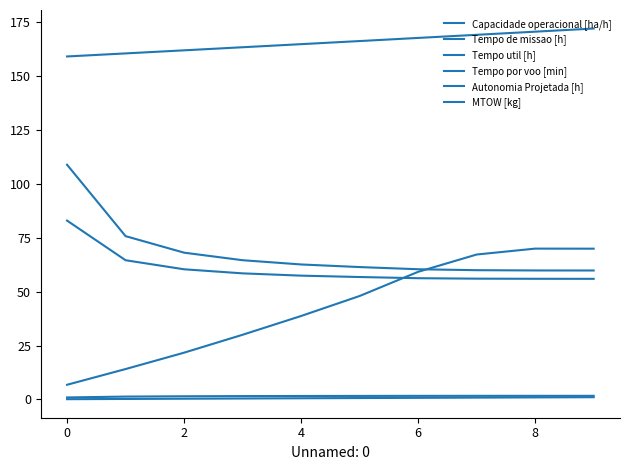

How many lines are shown in the chart?

6